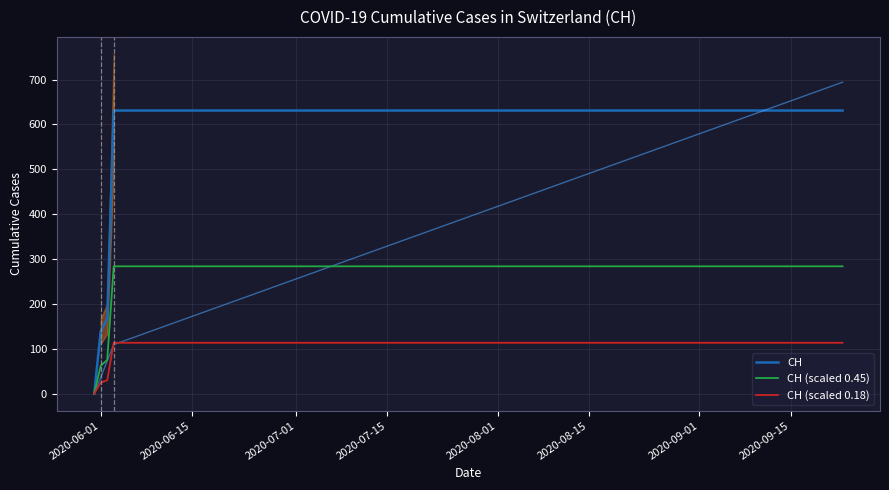

Which series has the largest total across all categories?

CH